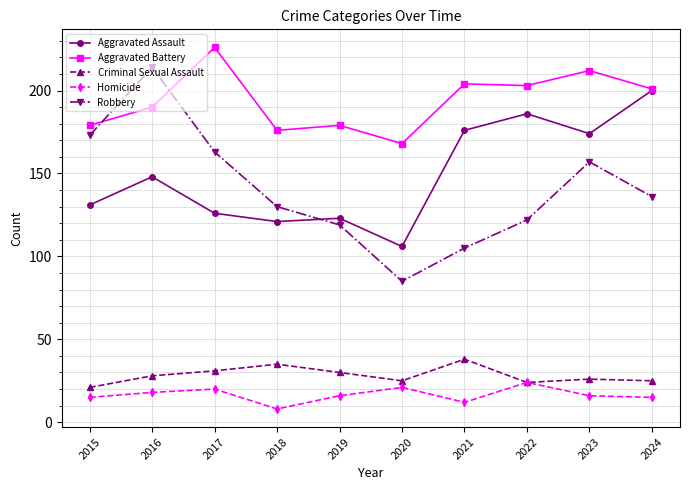

Is the value of Robbery at 2023 greater than the value of Aggravated Assault at 2020?

Yes